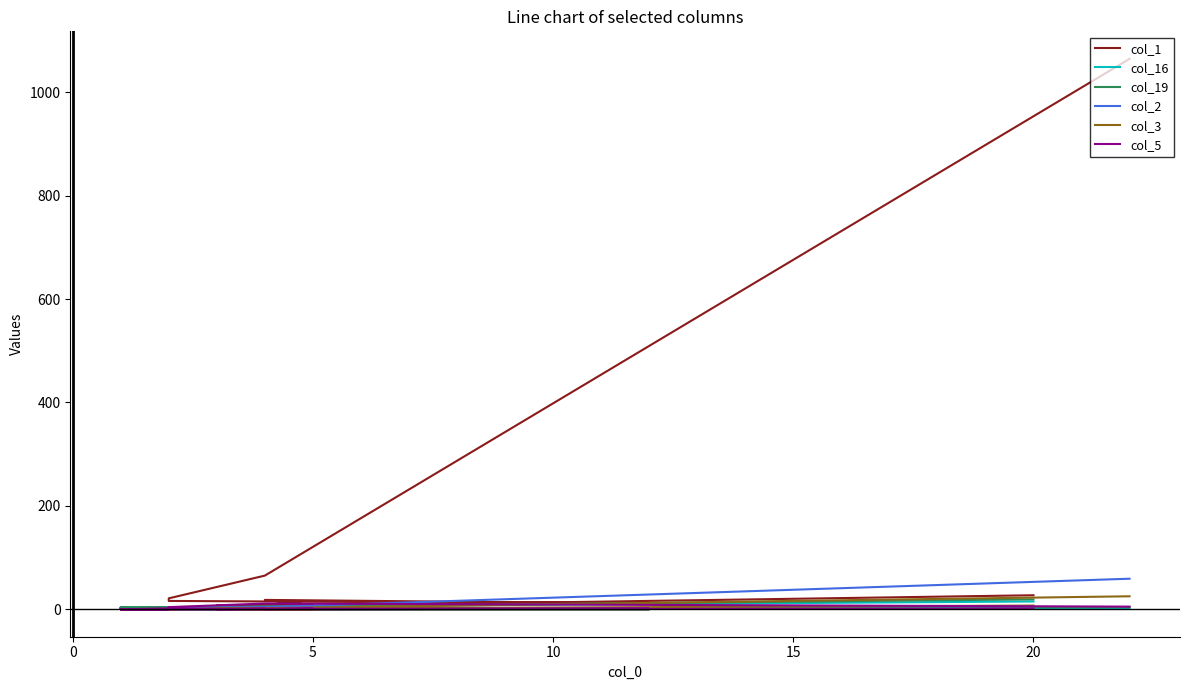

Which series has the largest range (max minus min)?

col_1